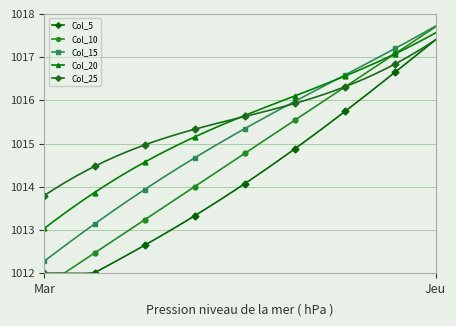

Which series has the widest spread of values?

Col_10